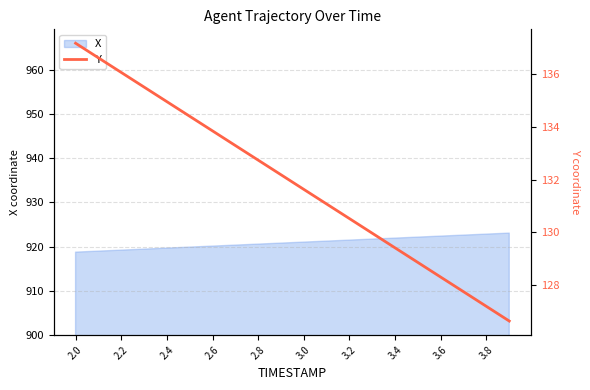

What is the lowest value of the X series?

918.8